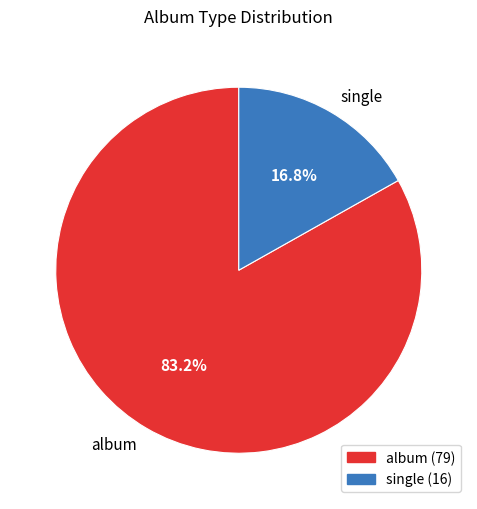

To the nearest percent, what is the average slice percentage?

50%